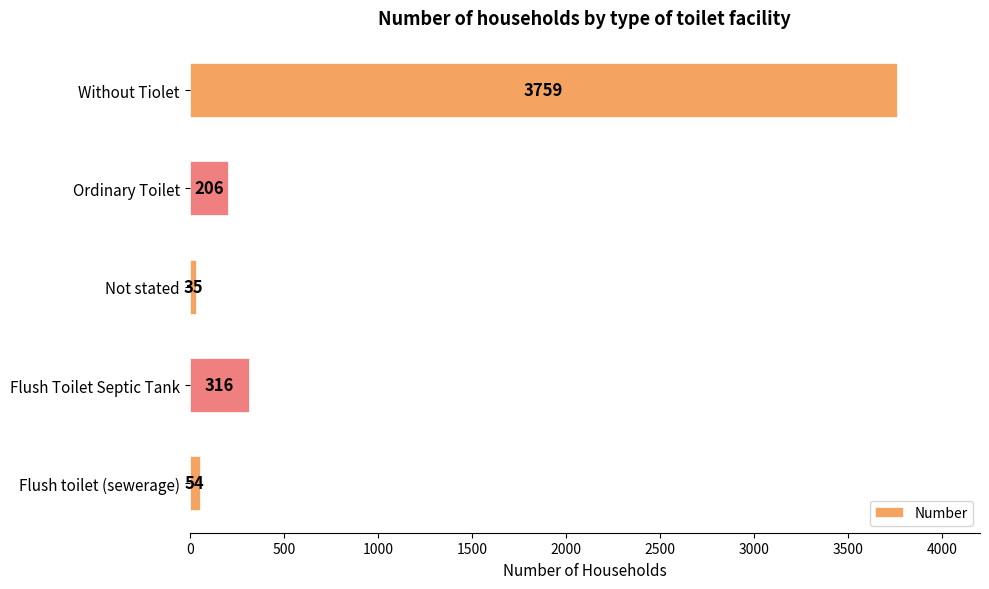

Count the number of categories in the chart.

5